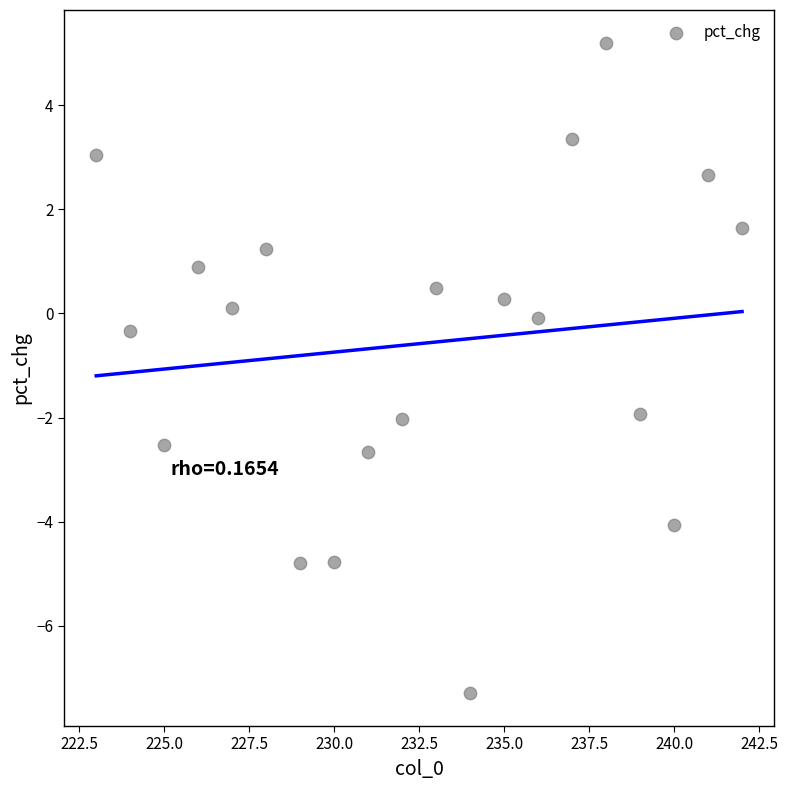

What Y value in the scatter plot is closest to -1?

-0.3